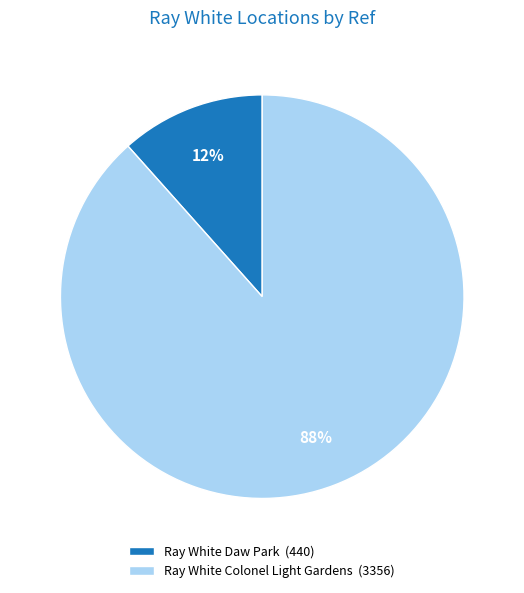

What percentage is the Ray White Daw Park slice, to the nearest percent?

12%